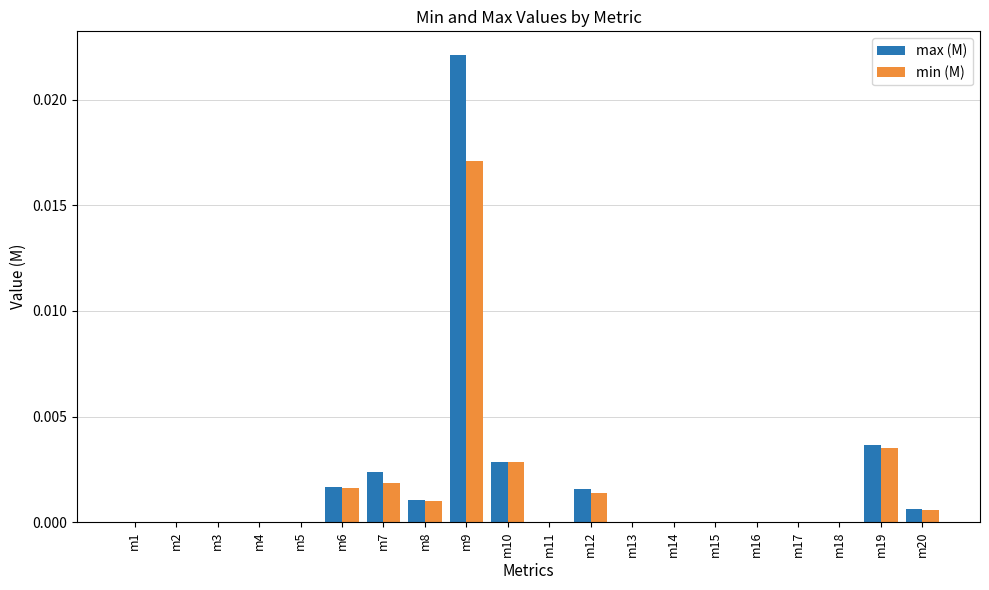

The max (M) series shows 0.0 at m11. True or false?

True